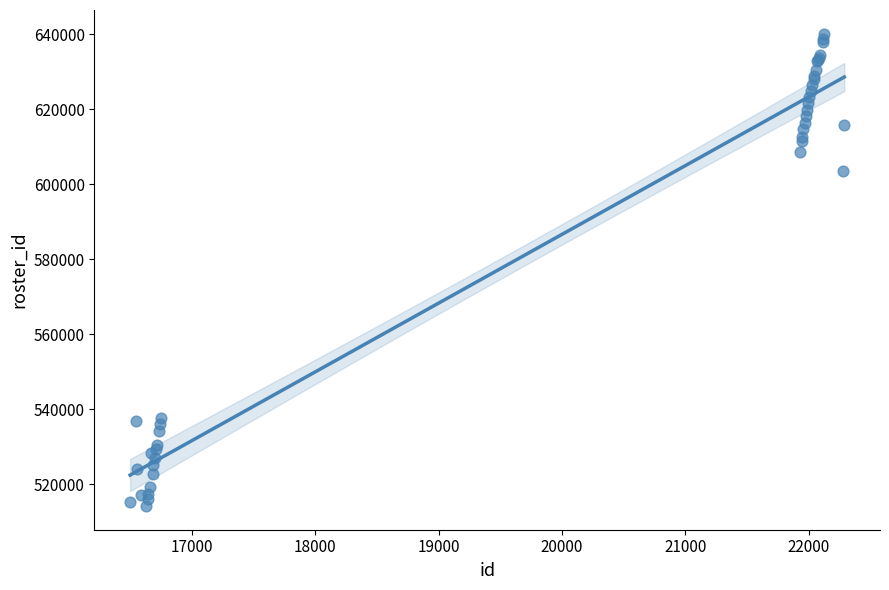

What Y value in the scatter plot is closest to 577153?

603618